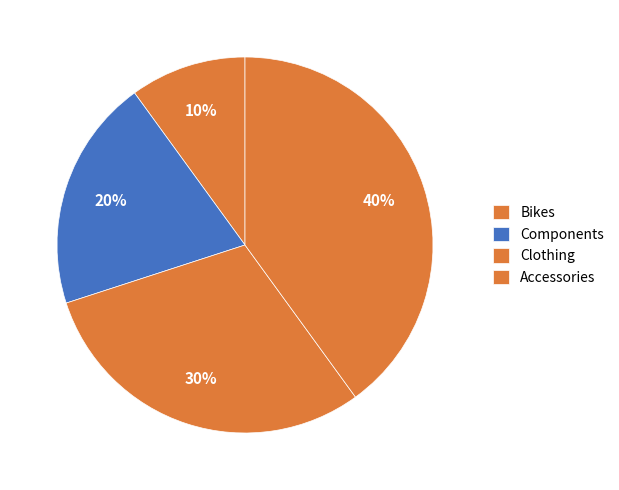

Which slice is the largest?

Accessories